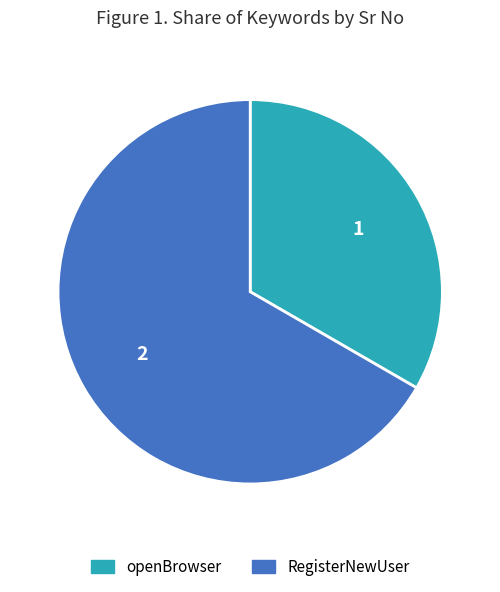

Combined, do openBrowser and RegisterNewUser account for over 50%?

Yes